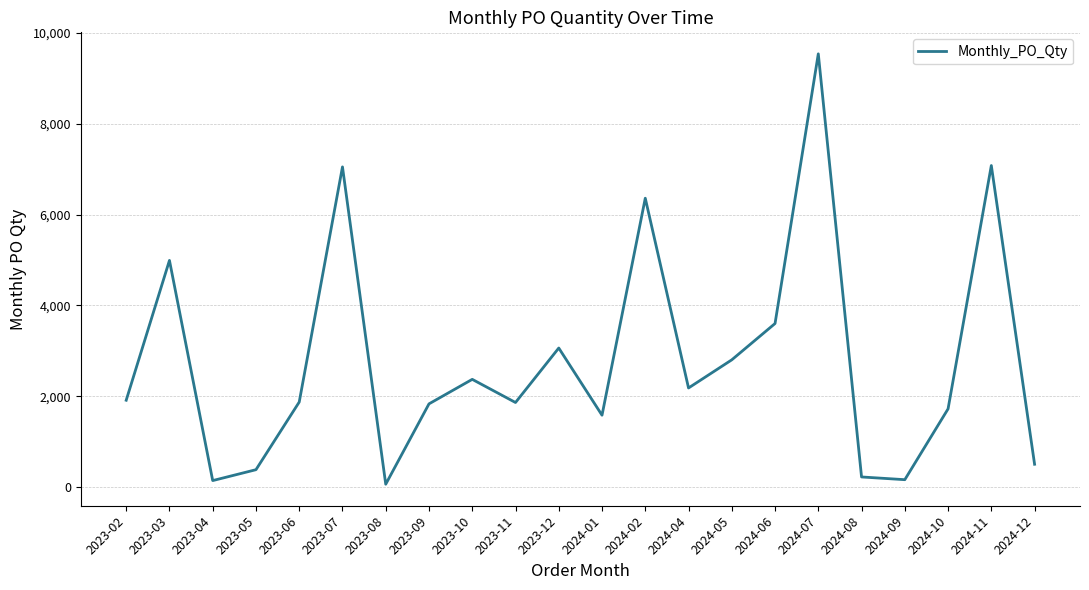

At which category does the chart reach its peak across all series?

2024-07